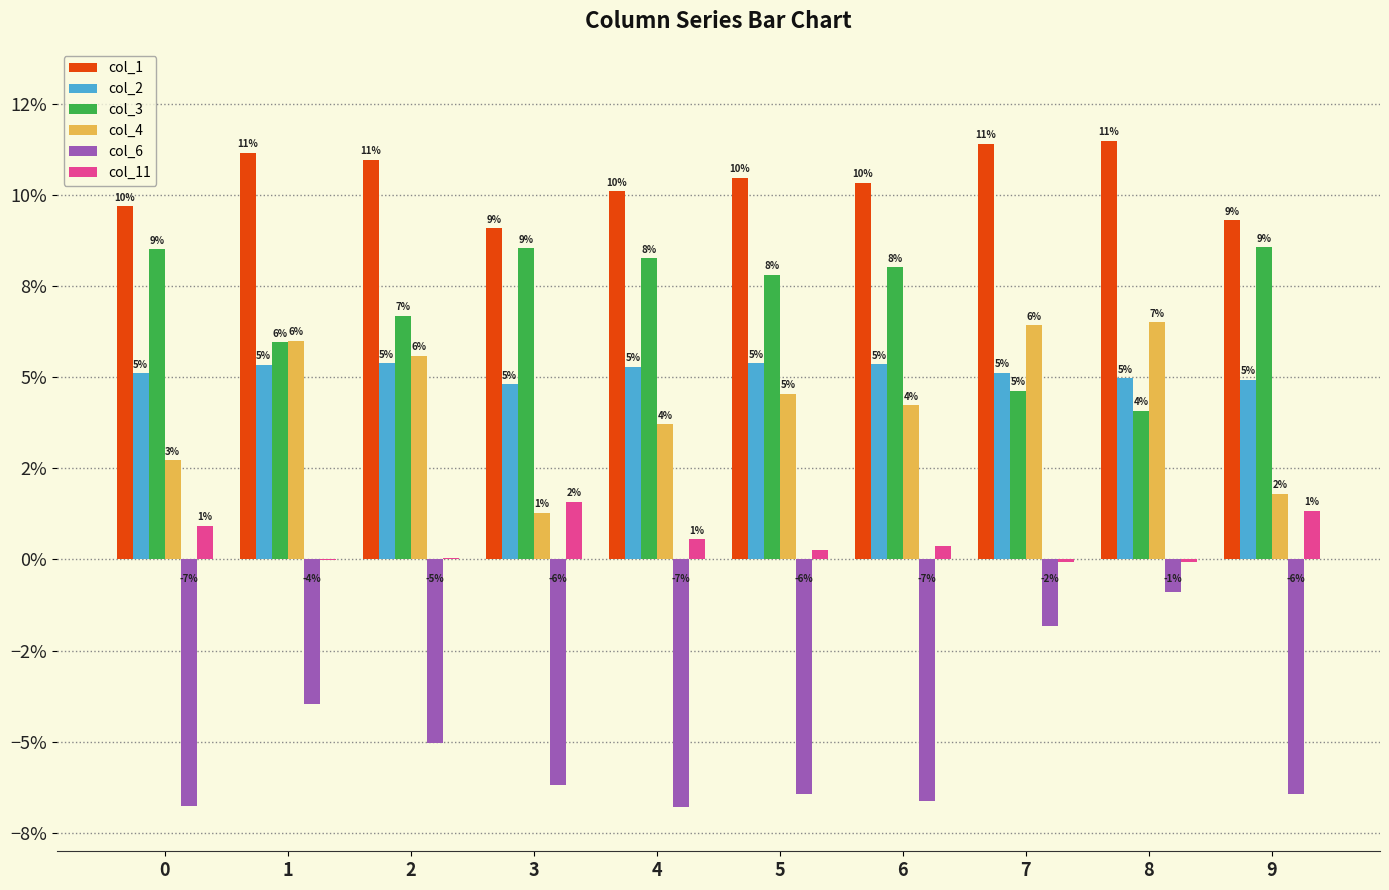

Reading left to right, what are all the values shown in this chart?

col_1: 0=0.1	1=0.1	2=0.1	3=0.1	4=0.1	5=0.1	6=0.1	7=0.1	8=0.1	9=0.1
col_2: 0=0.1	1=0.1	2=0.1	3=0.0	4=0.1	5=0.1	6=0.1	7=0.1	8=0.0	9=0.0
col_3: 0=0.1	1=0.1	2=0.1	3=0.1	4=0.1	5=0.1	6=0.1	7=0.0	8=0.0	9=0.1
col_4: 0=0.0	1=0.1	2=0.1	3=0.0	4=0.0	5=0.0	6=0.0	7=0.1	8=0.1	9=0.0
col_6: 0=-0.1	1=-0.0	2=-0.1	3=-0.1	4=-0.1	5=-0.1	6=-0.1	7=-0.0	8=-0.0	9=-0.1
col_11: 0=0.0	1=-0.0	2=0.0	3=0.0	4=0.0	5=0.0	6=0.0	7=-0.0	8=-0.0	9=0.0